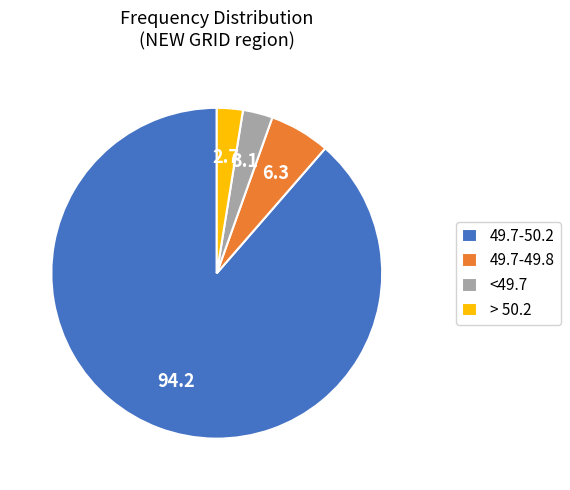

True or false: 49.7-50.2 accounts for 66% of the total.

False